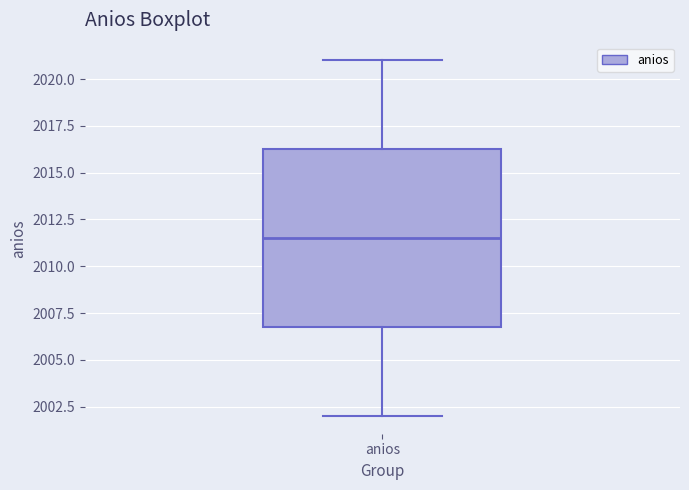

Transcribe this box plot: give where the median line is, the range the box spans, and where the two whiskers end, as read against the y-axis. The values are not printed on the chart, so give them approximately, as read against the axis.

median 2011.5, box 2007.0 to 2016.5, whiskers 2002.0 to 2021.0